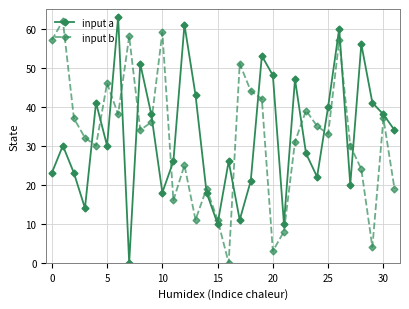

In input a, how many points are lower than both neighbors (excluding endpoints)?

9